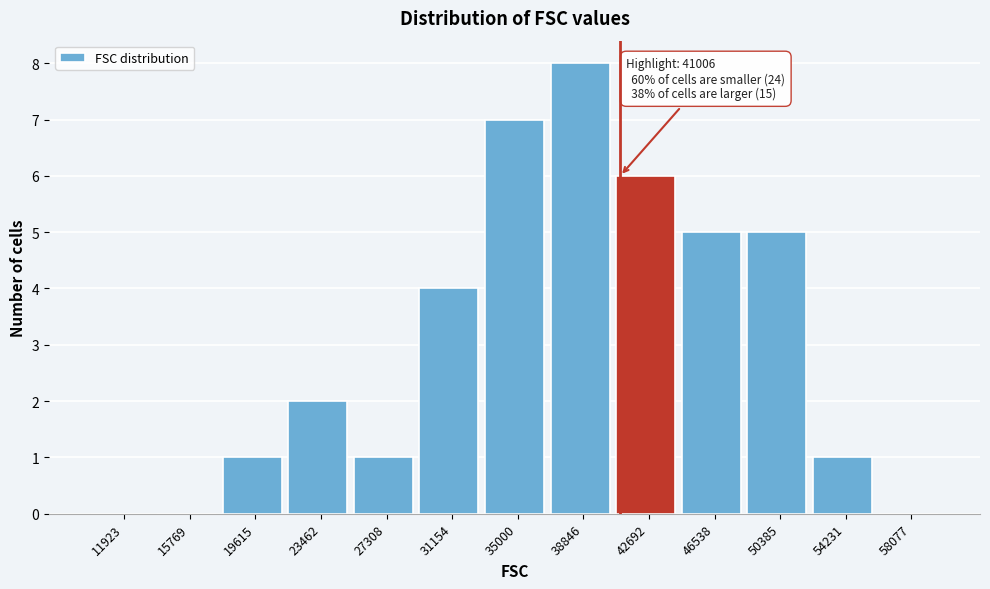

Which range on the x-axis has the tallest bar?

37000 to 41000